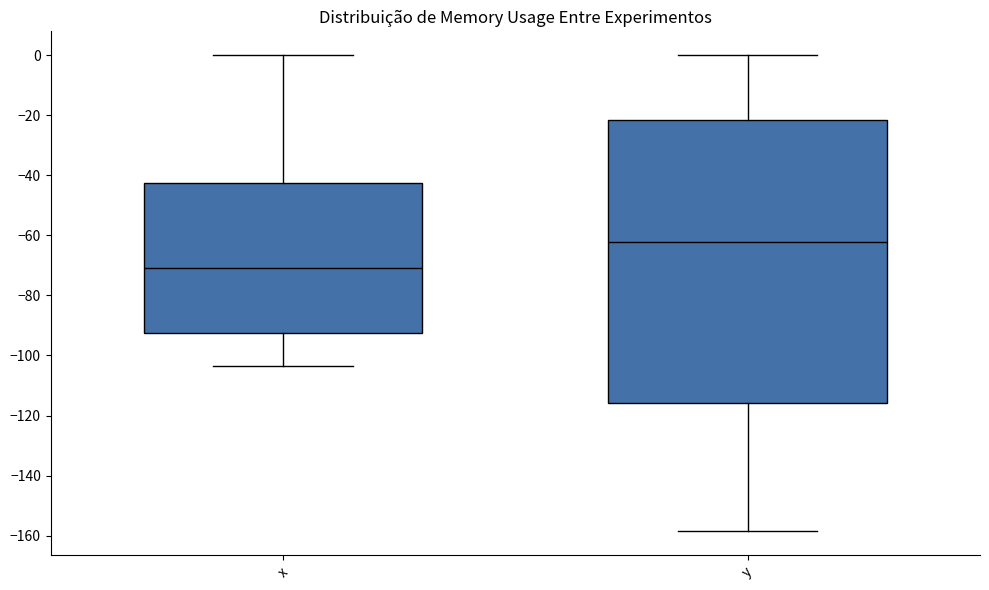

Reading left to right, transcribe this box plot: for each box, give where its median line is, the range the box spans, and where its two whiskers end, as read against the y-axis. The values are not printed on the chart, so give them approximately, as read against the axis.

x: median -70, box -92 to -42, whiskers -104 to 0
y: median -62, box -116 to -22, whiskers -158 to 0